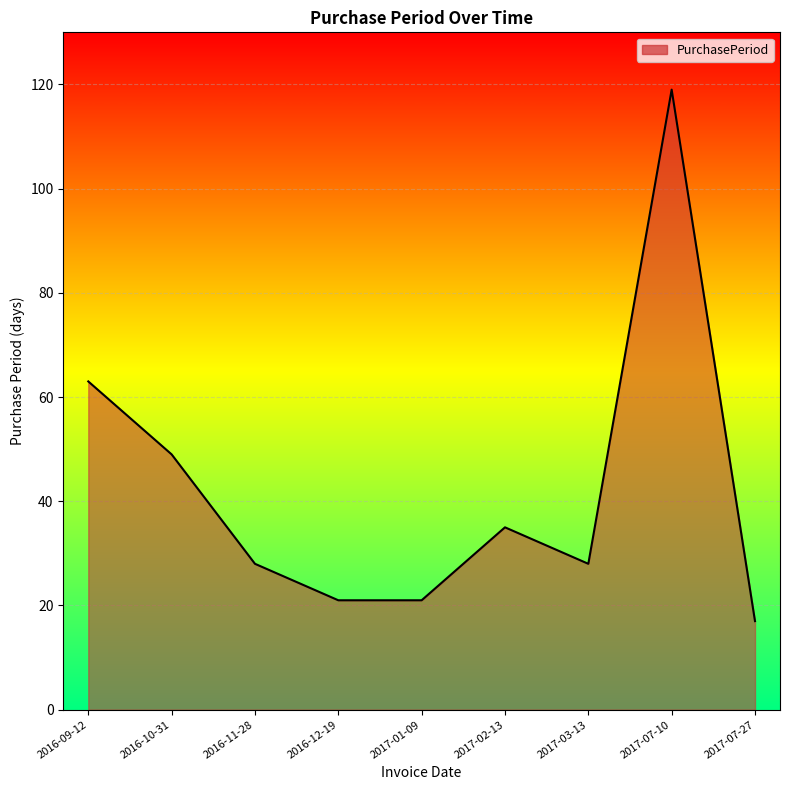

Is it true that the value at 2017-01-09 is 9?

False